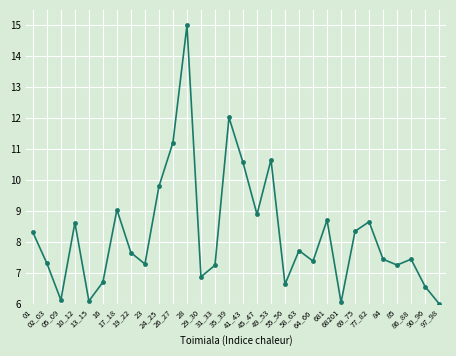

Is this an area chart (filled region under the line)?

No